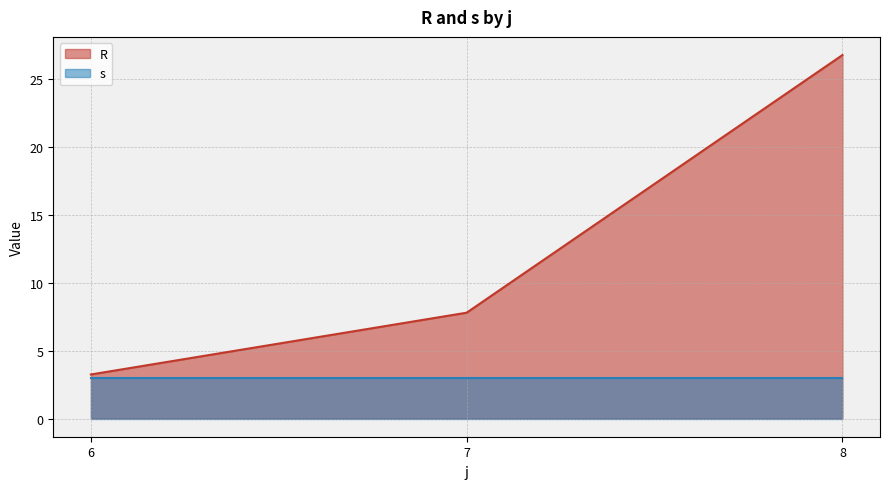

Rank the series by their average value, from lowest to highest.

s, R